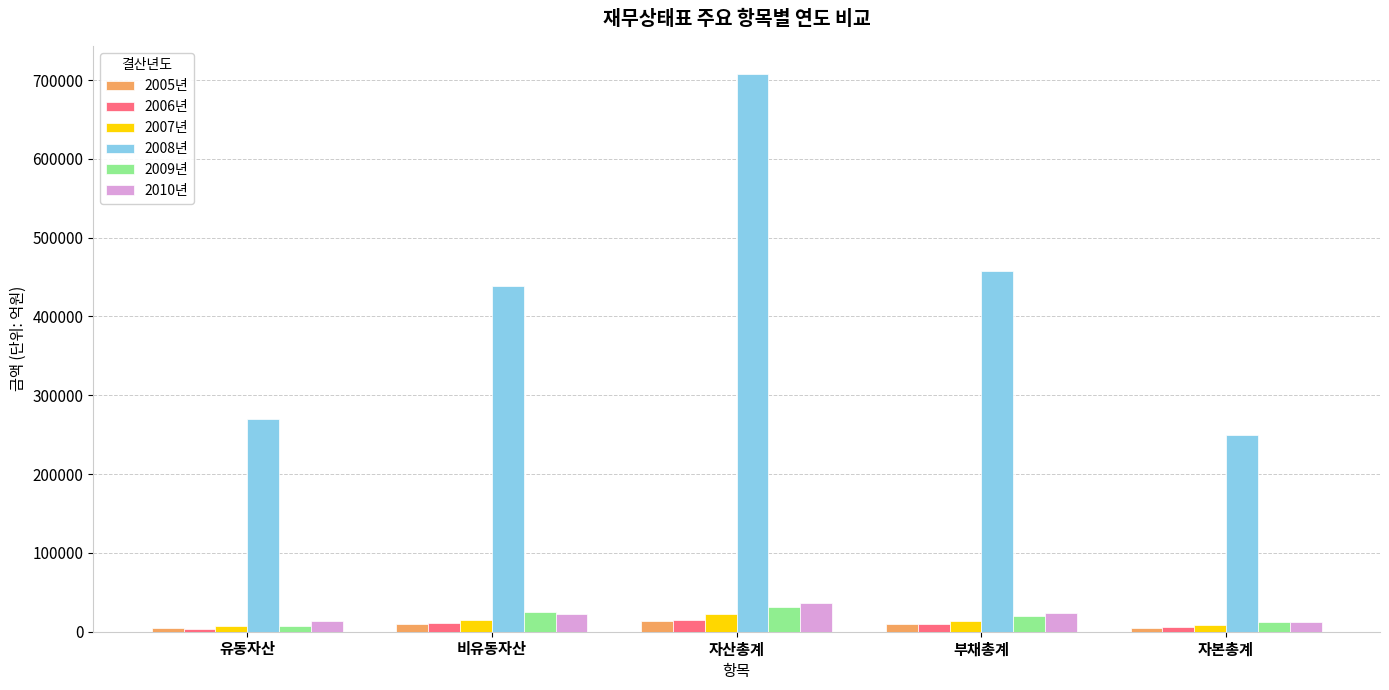

How many values in the 2007년 series are below 13577?

2